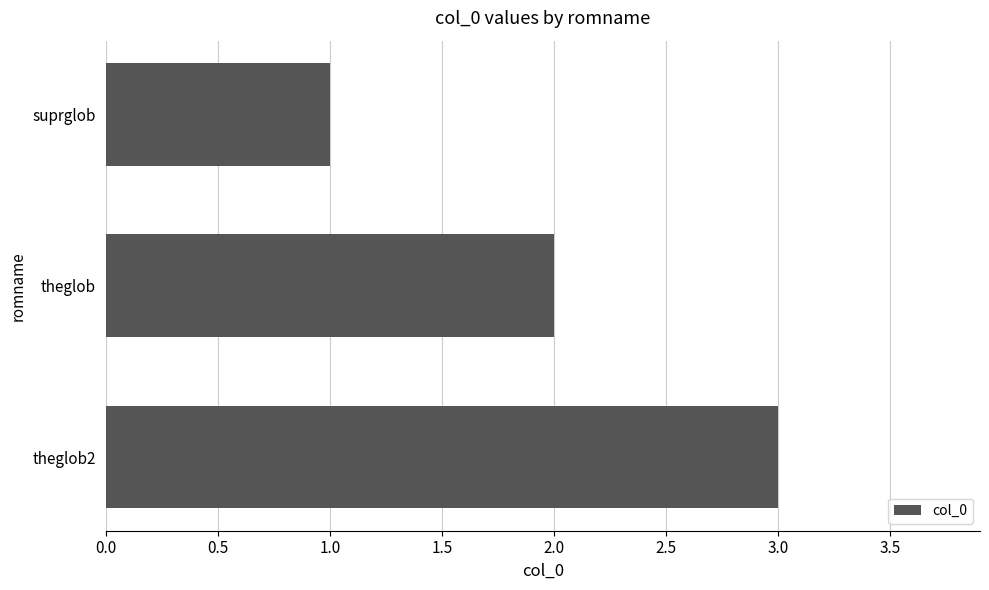

What position from the bottom is theglob?

2